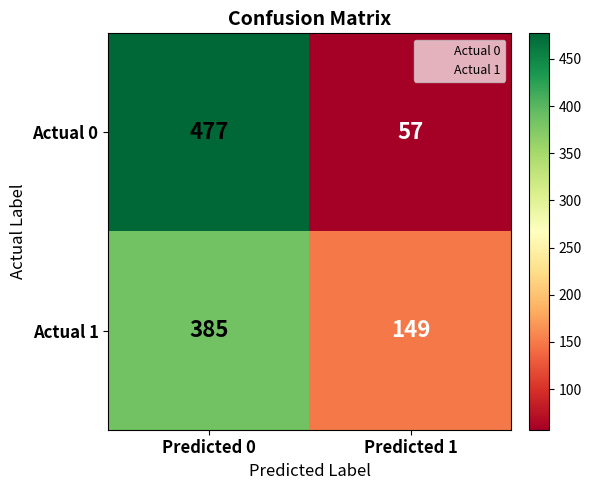

Which category has the lowest value across all series?

Predicted 1